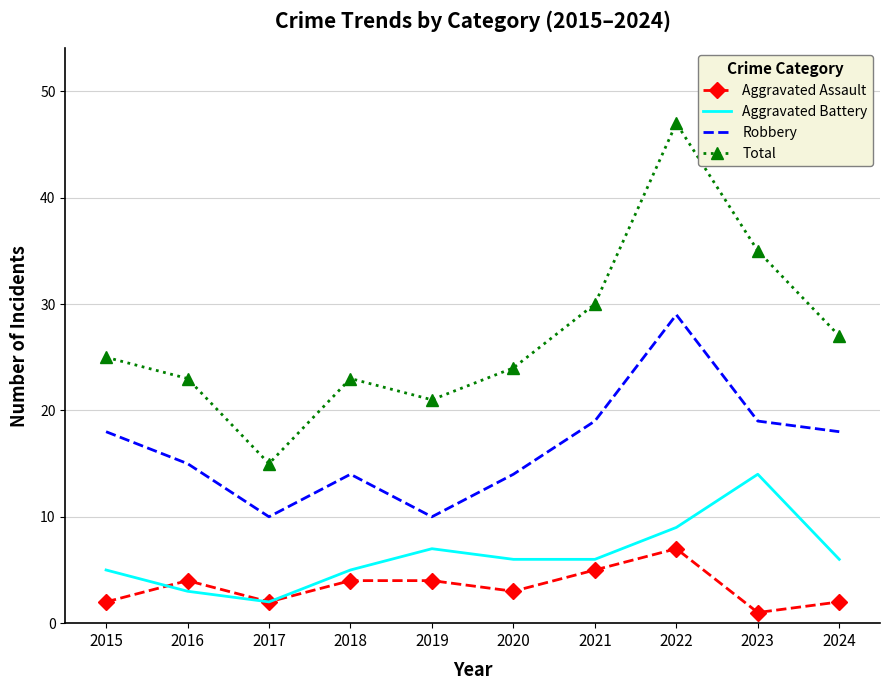

Is the value of Aggravated Assault at 2015 greater than the value of Total at 2022?

No